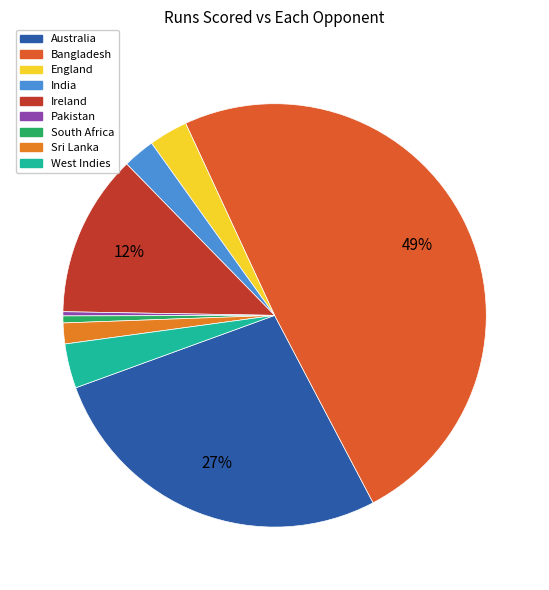

How many slices are in this pie chart?

9